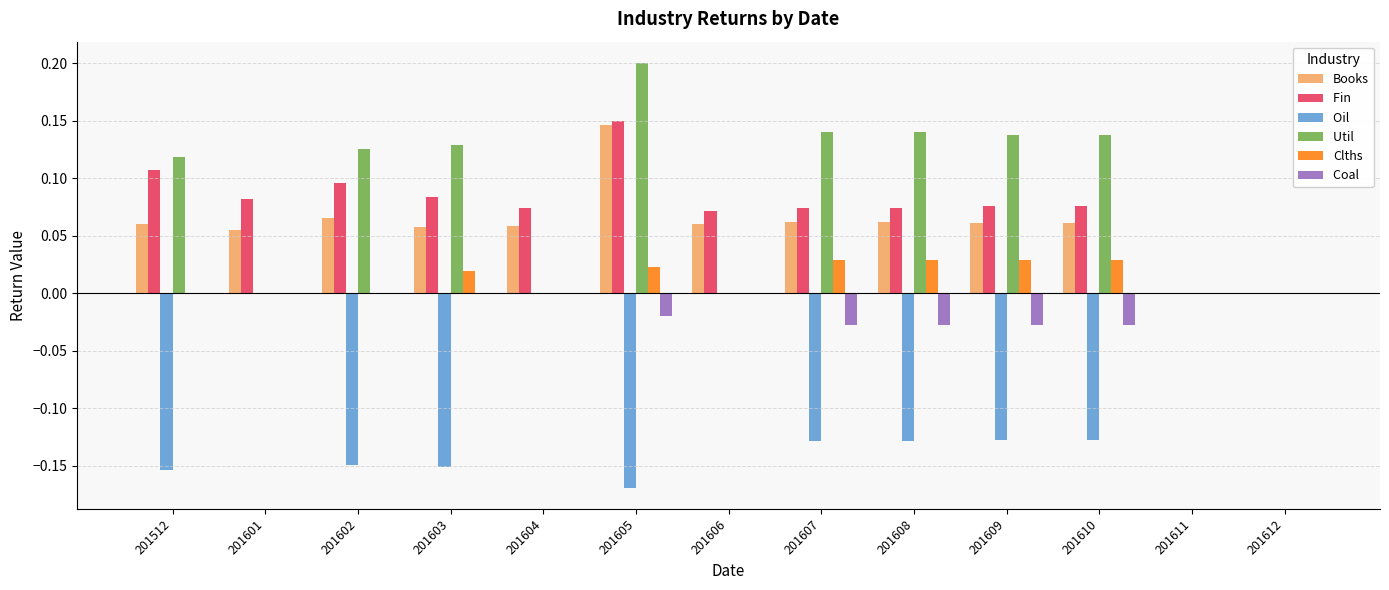

At which category is the sum across all series the highest?

201605